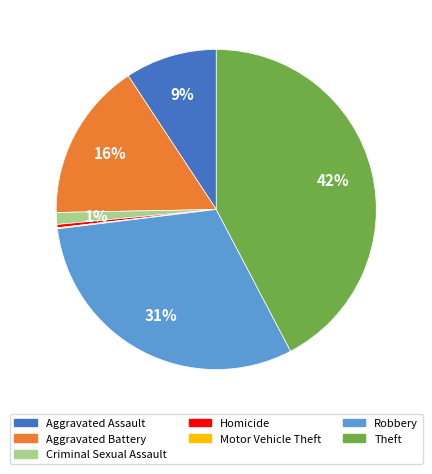

Is there any slice that represents more than half of the pie?

No